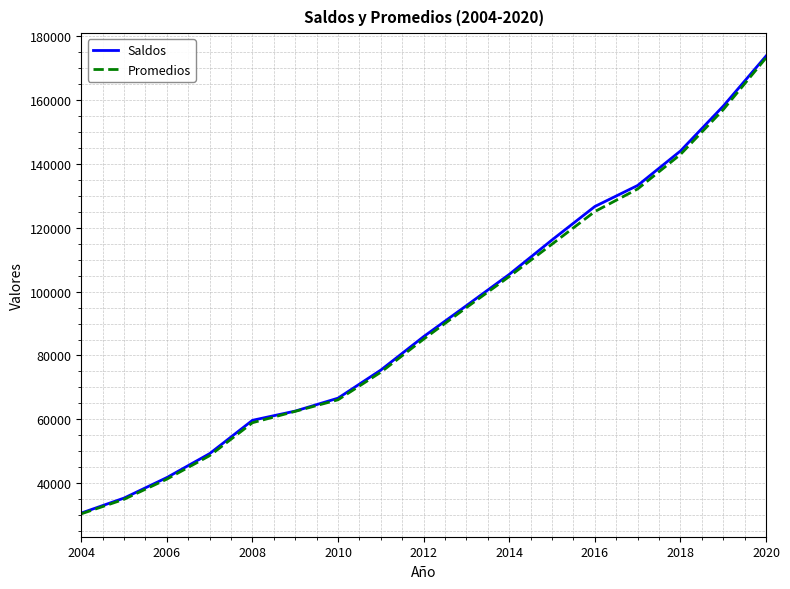

How many lines are shown in the chart?

2